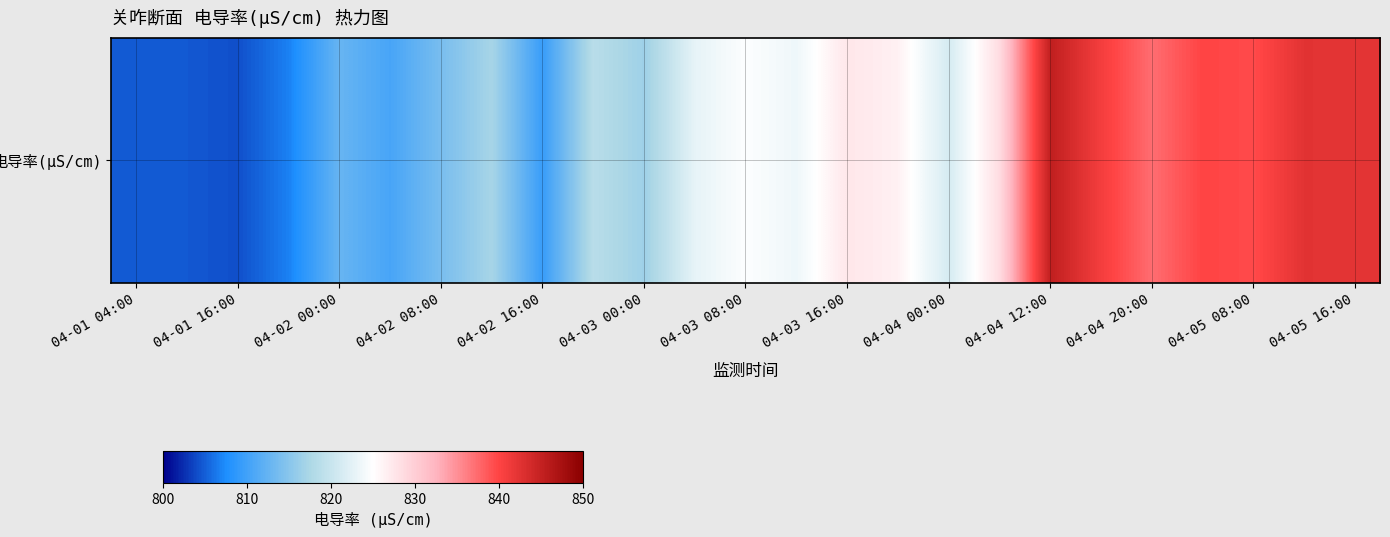

True or false: the data shows 1263.8 at 17.

False